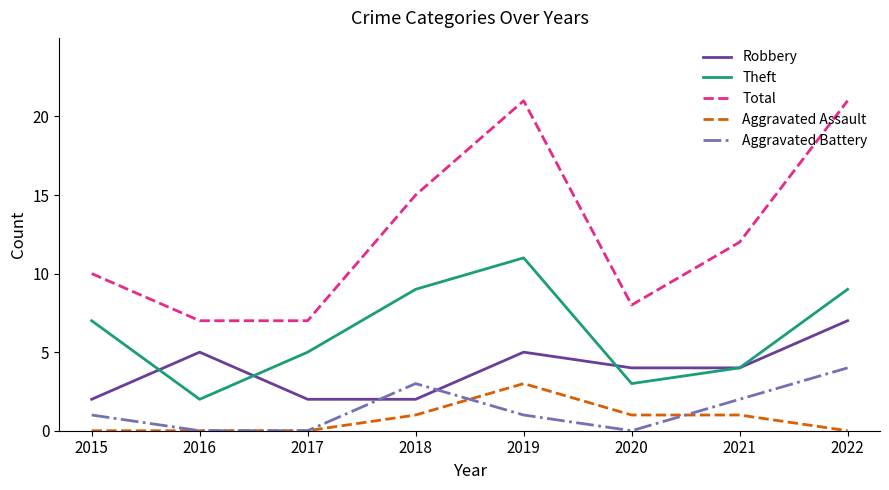

What is the total value across all series at 2022?

41